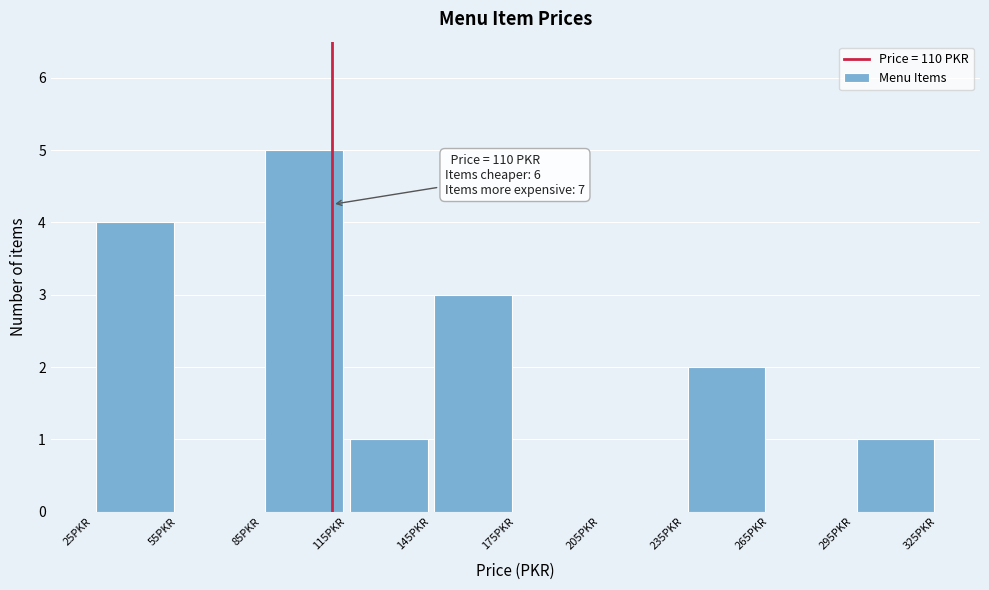

Which range on the x-axis has the tallest bar?

85 to 115